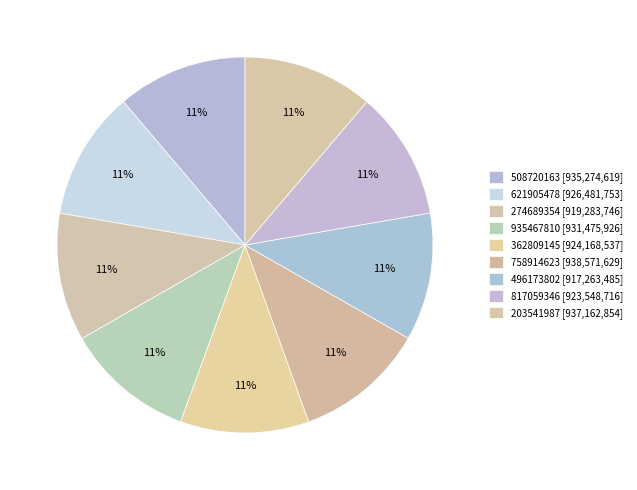

Which has a higher value, 496173802 or 817059346?

817059346